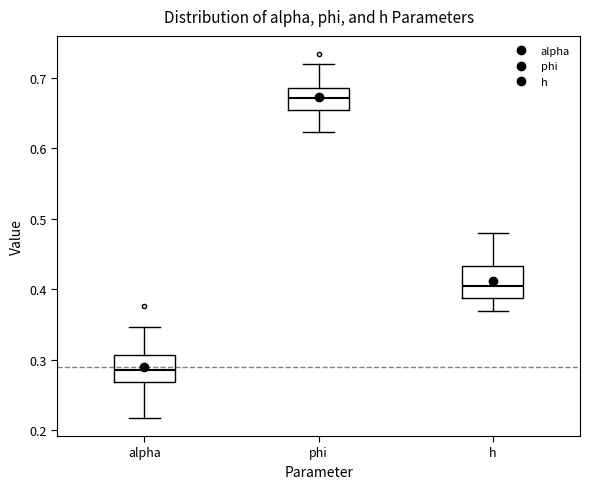

Reading left to right, transcribe this box plot: for each box, give where its median line is, the range the box spans, and where its two whiskers end, as read against the y-axis. The values are not printed on the chart, so give them approximately, as read against the axis.

alpha: median 0.29, box 0.27 to 0.31, whiskers 0.22 to 0.35
phi: median 0.67, box 0.65 to 0.69, whiskers 0.62 to 0.72
h: median 0.40, box 0.39 to 0.43, whiskers 0.37 to 0.48